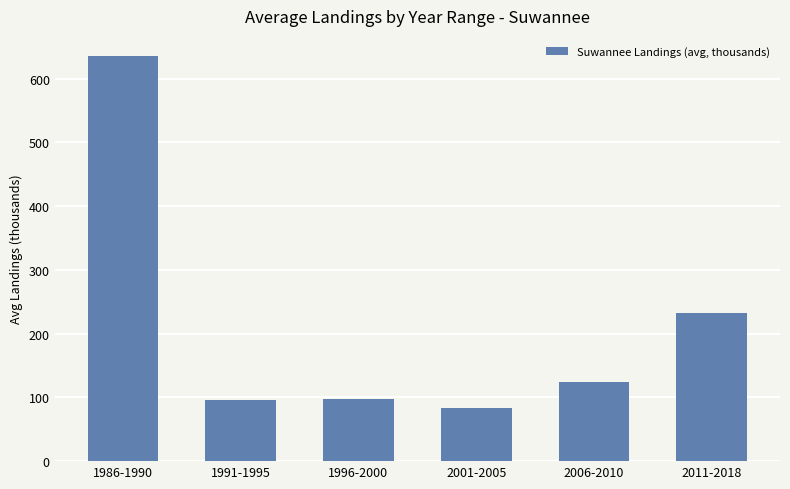

How many categories are shown in the chart?

6